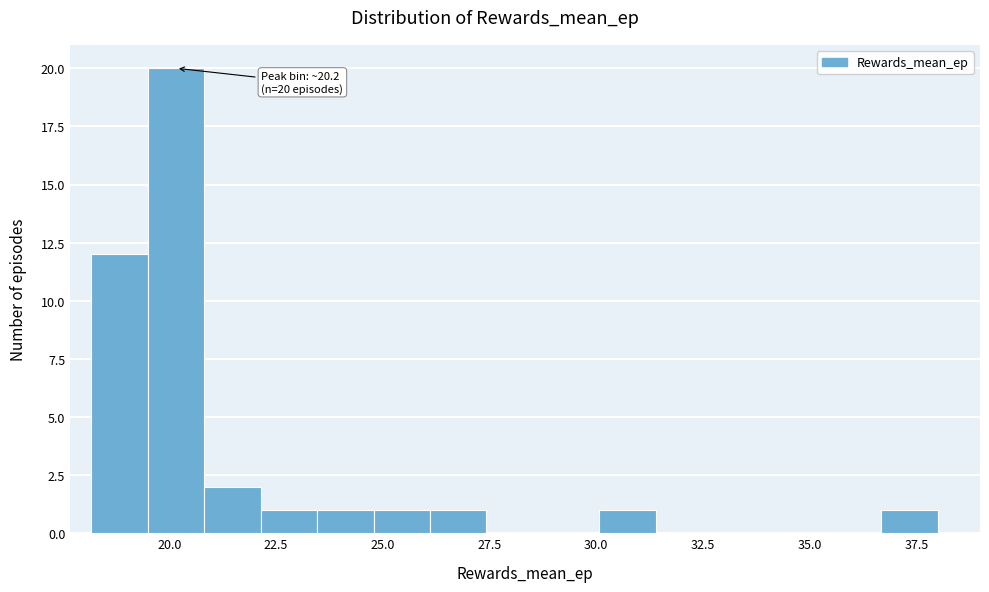

Around what value on the x-axis is the tallest bar? Give the approximate position of its centre, as read against the axis.

20.0